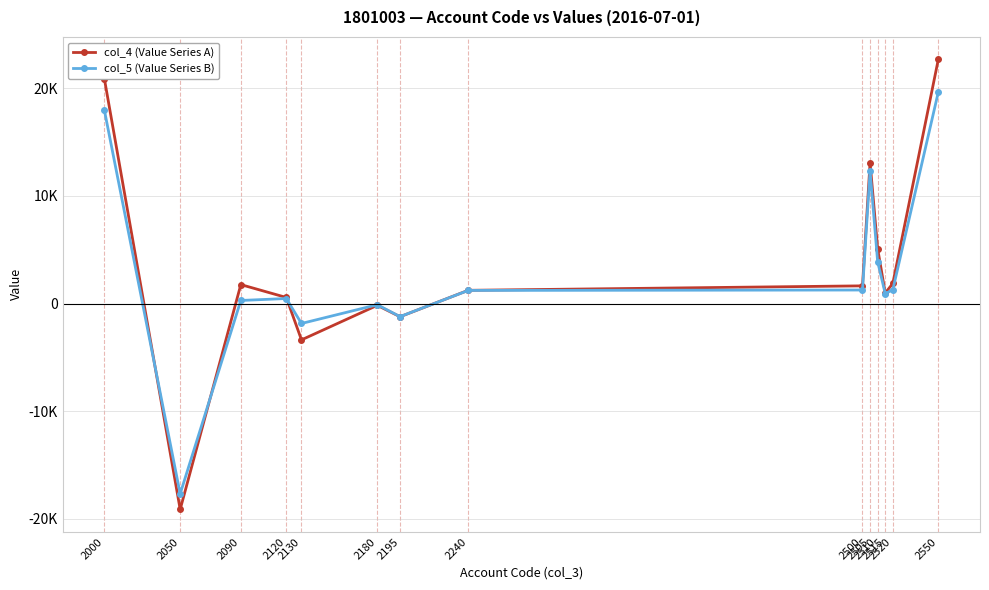

Where is col_5 (Value Series B) nearest to the value 983?

2515